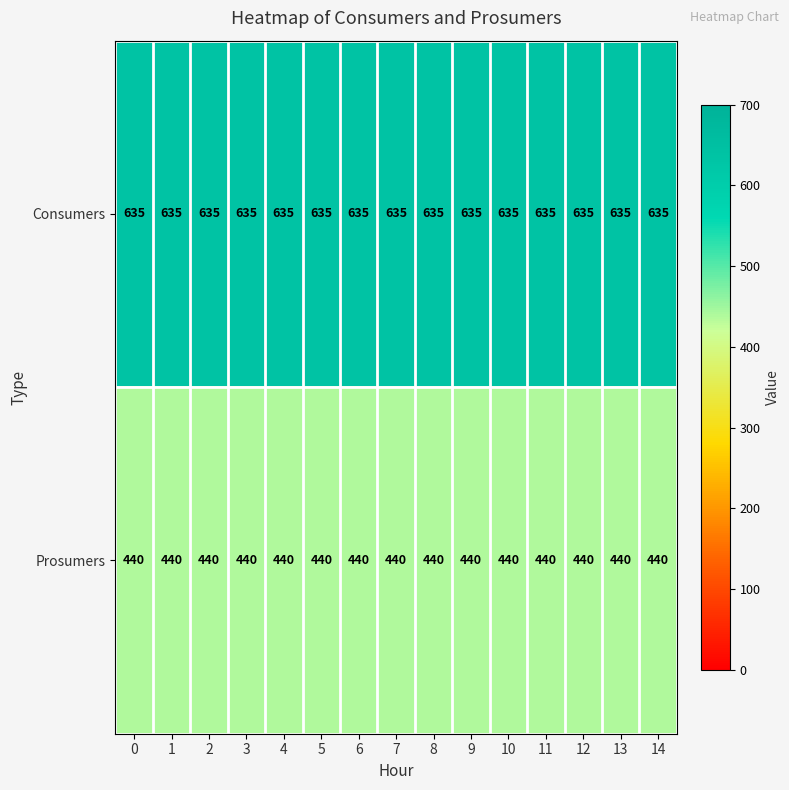

What is the smallest value displayed?

440